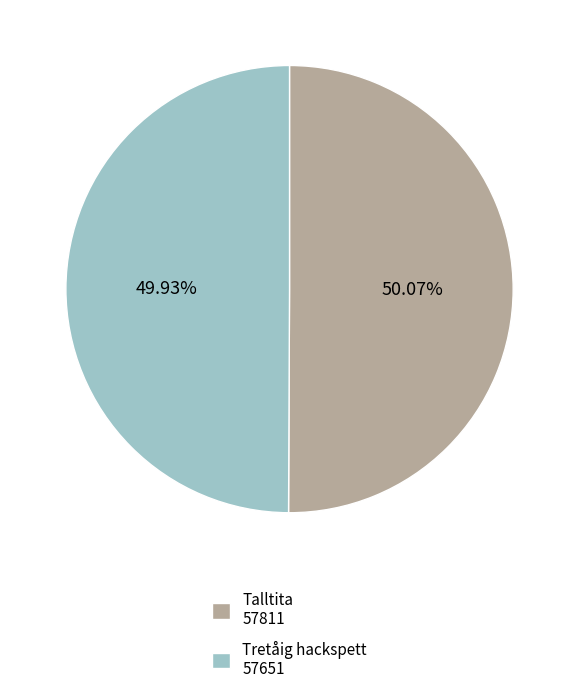

What is the ratio of the value at Talltita 57811 to the value at Tretåig hackspett 57651?

1.0